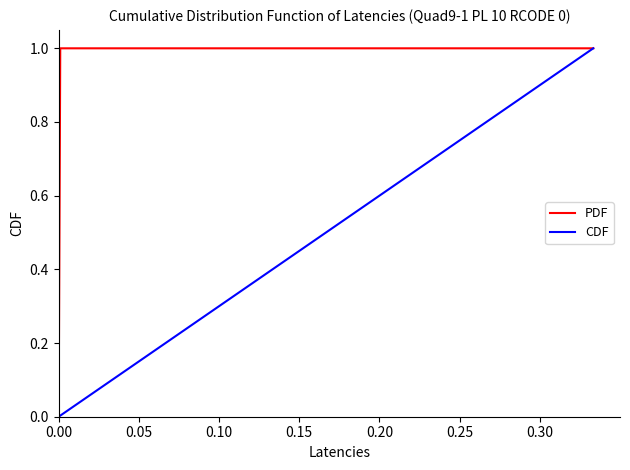

Count the number of categories in the chart.

20